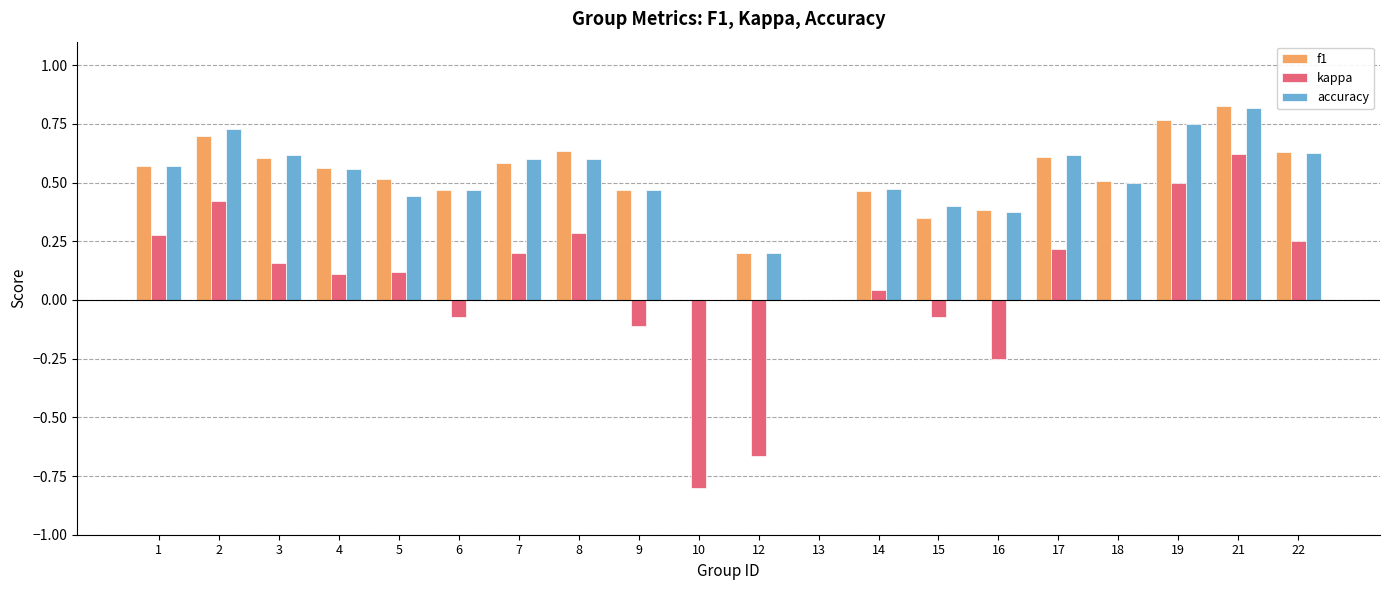

Are the bars grouped side by side (vs. stacked)?

Yes